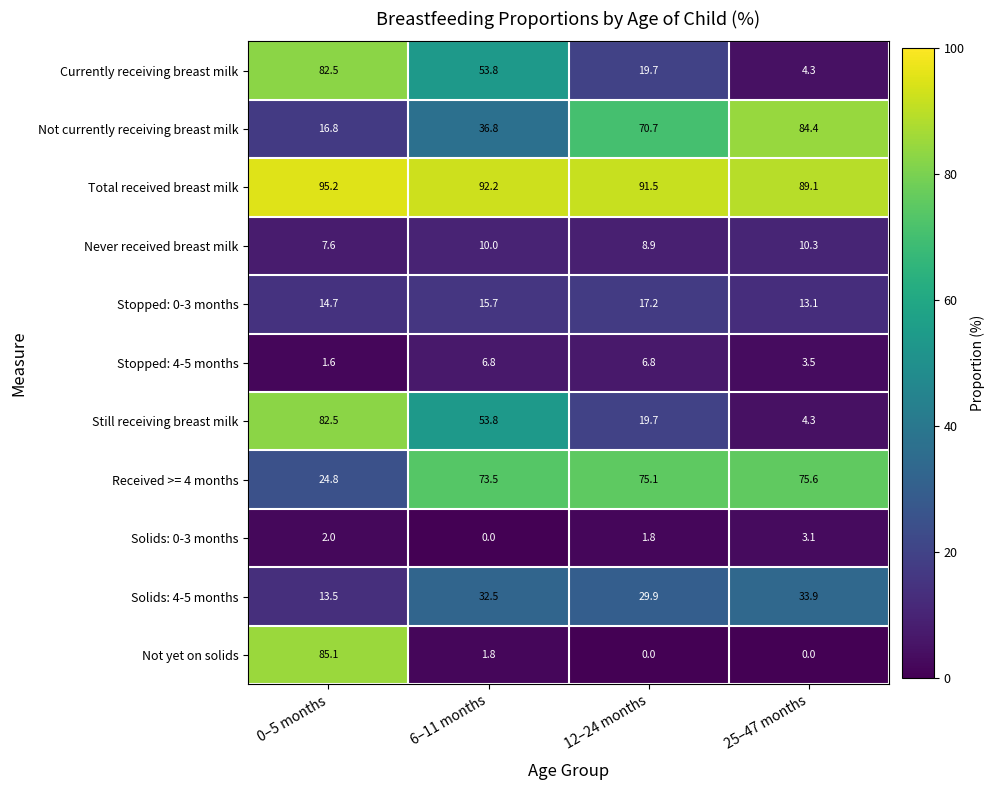

List the labels in order of Stopped: 0-3 months value, smallest first.

25–47 months, 0–5 months, 6–11 months, 12–24 months